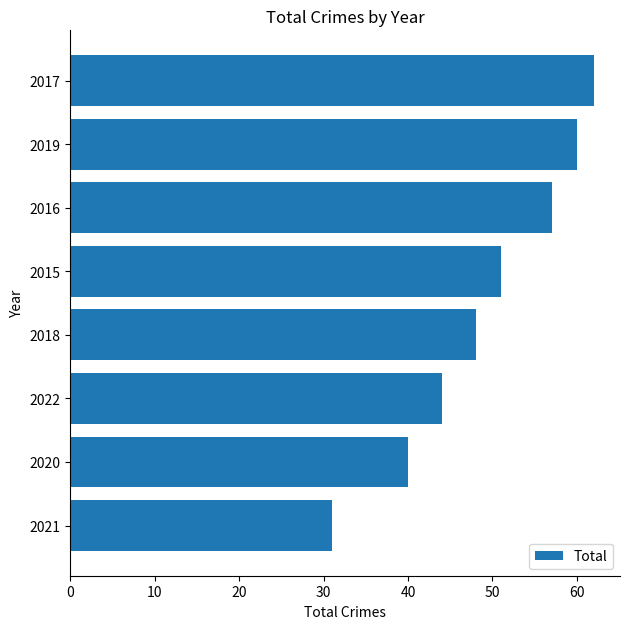

What is the label of the 8th bar from the bottom?

2017